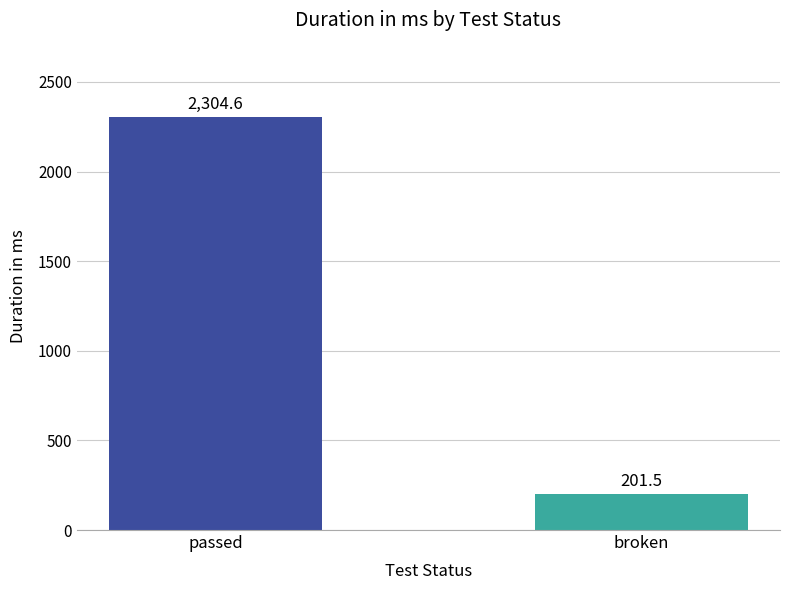

The value at passed is 2304.6. True or false?

True